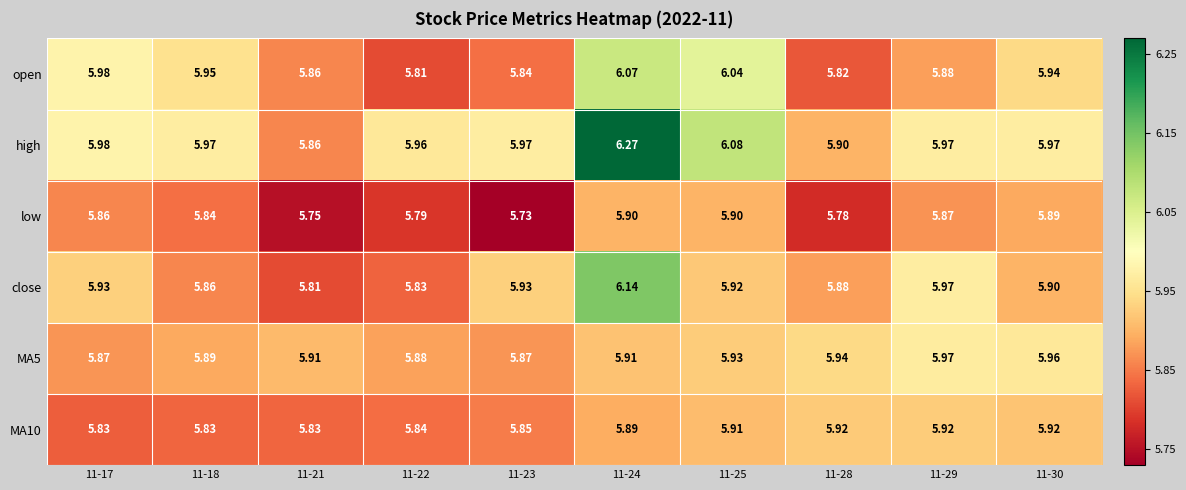

Which series has the widest spread of values?

high